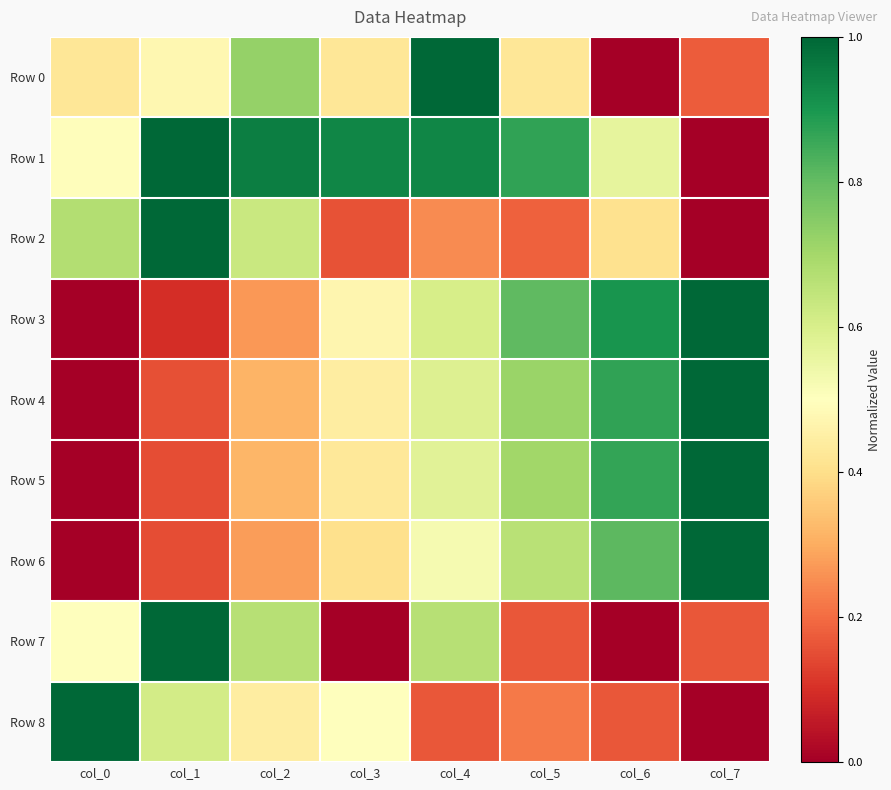

At how many categories does at least one series exceed 0?

8